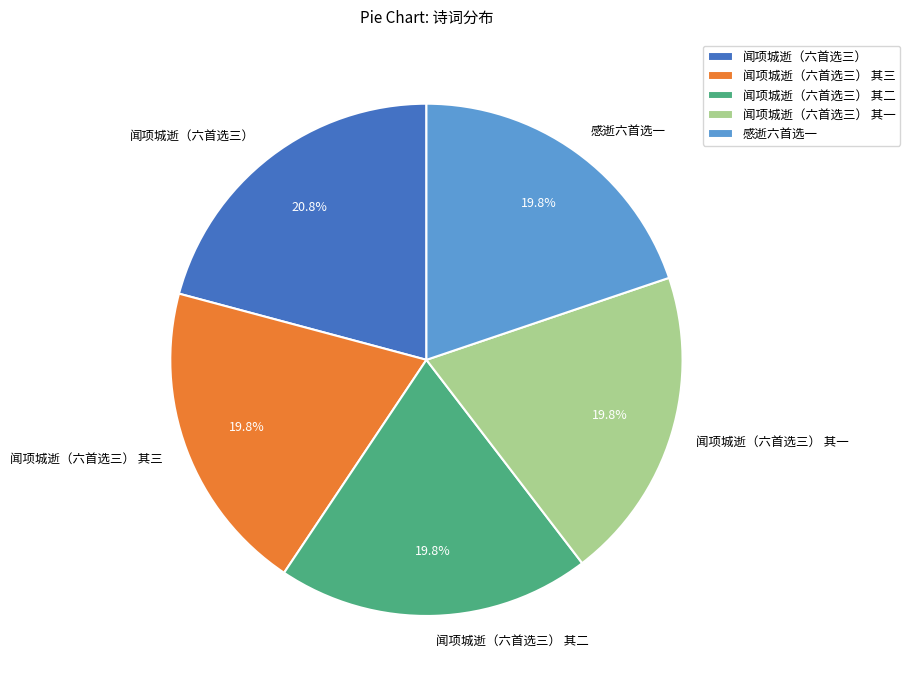

What percentage is the 闻项城逝（六首选三） 其二 slice, to the nearest percent?

20%